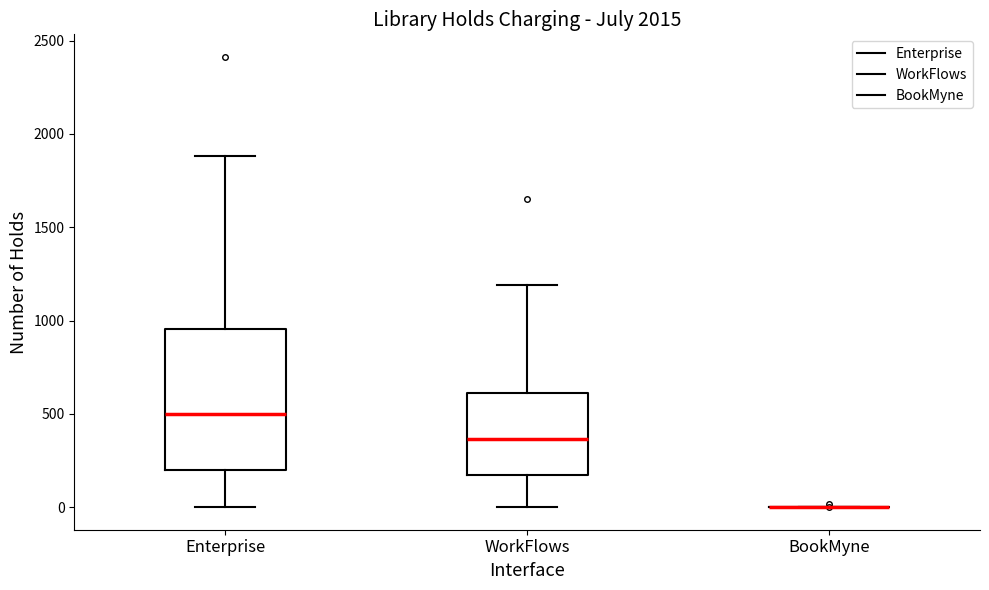

Which box is the tallest, from its lower edge to its upper edge?

Enterprise